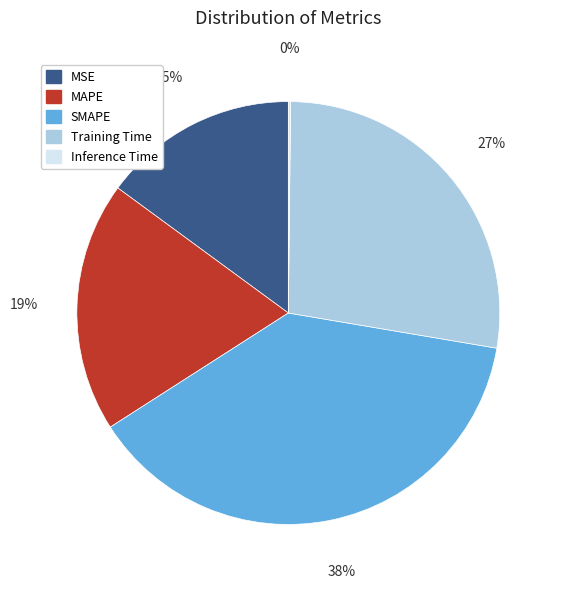

To the nearest percent, what is the average slice percentage?

20%